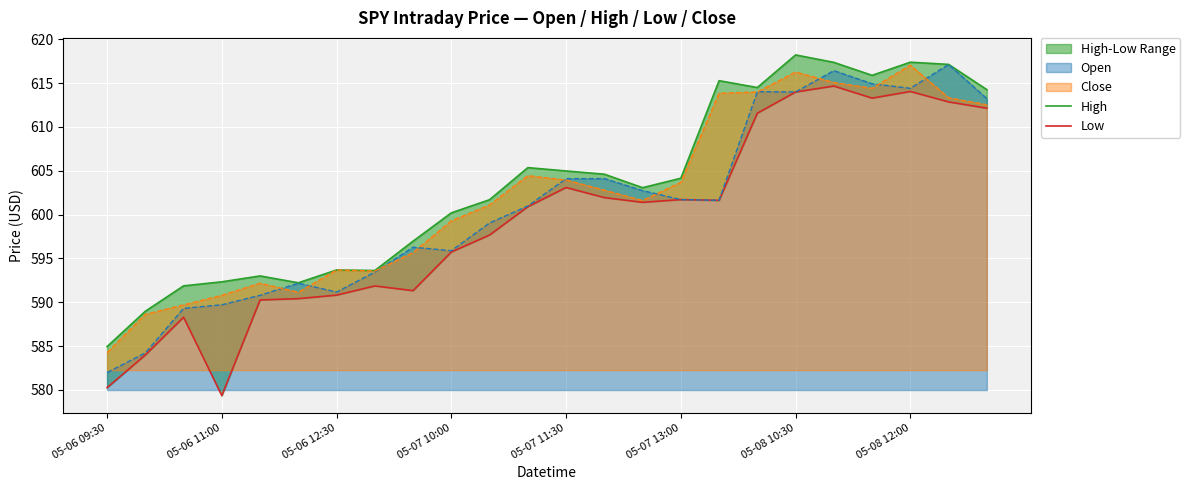

What value does the Low series have at 14?

601.4